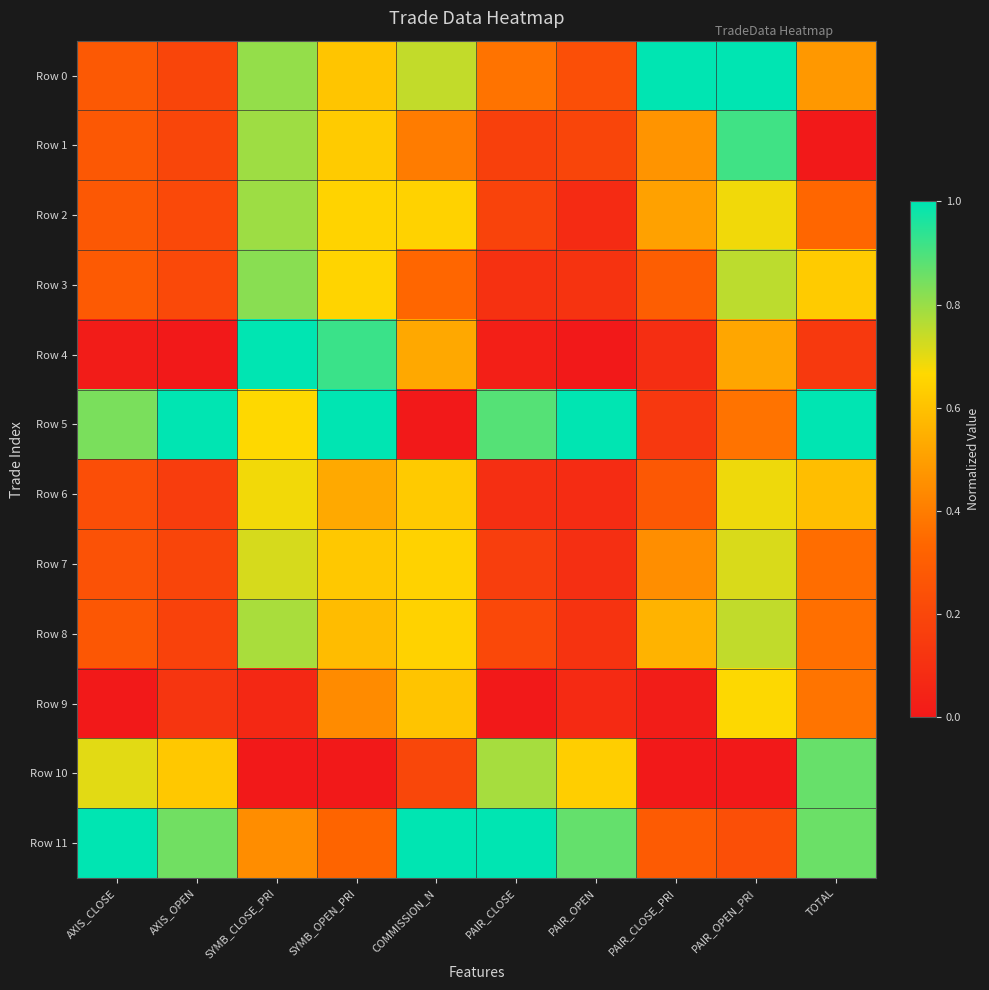

What is the spread (max minus min) of values at PAIR_OPEN_PRI?

1.0